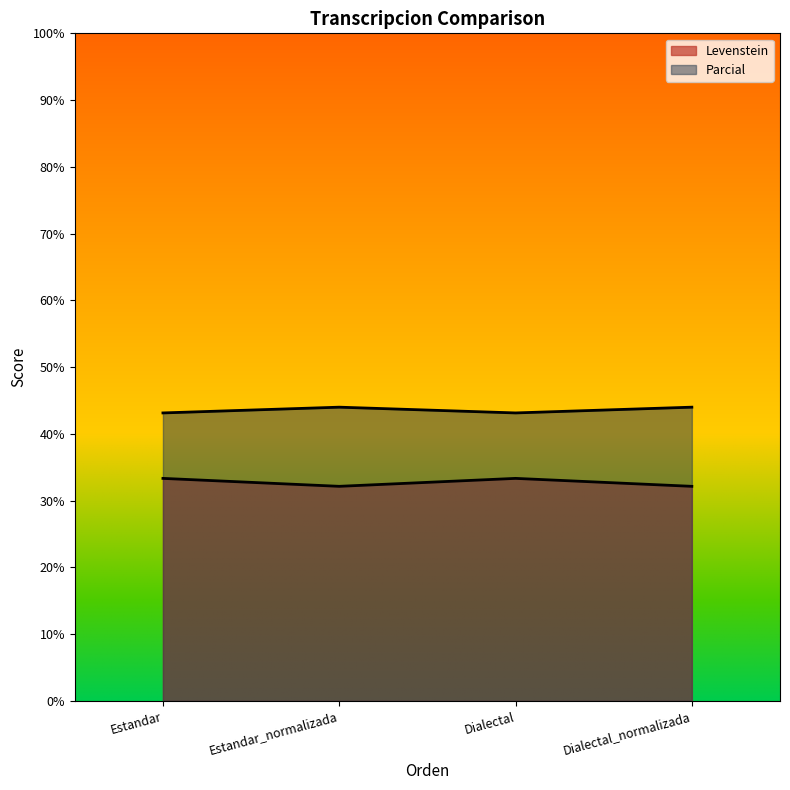

How many data points in Levenstein are less than 33?

2